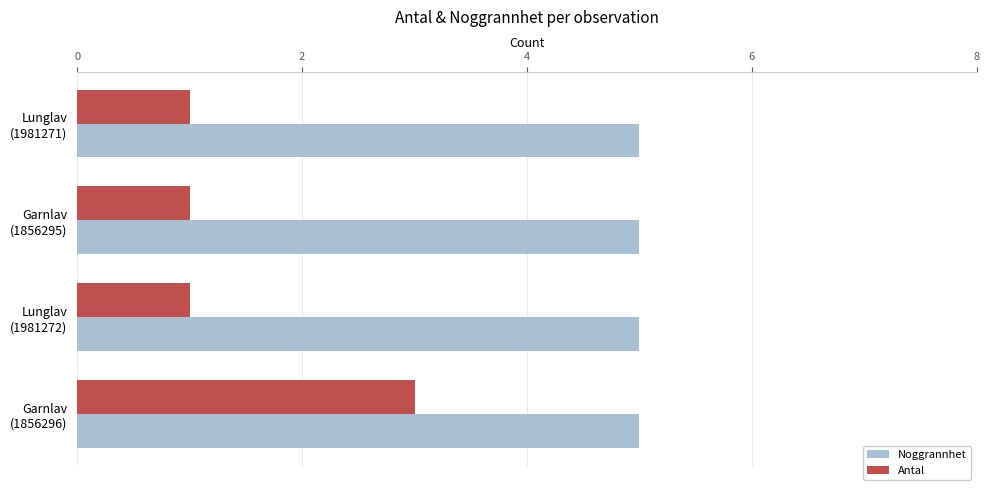

Which series has the widest spread of values?

Antal